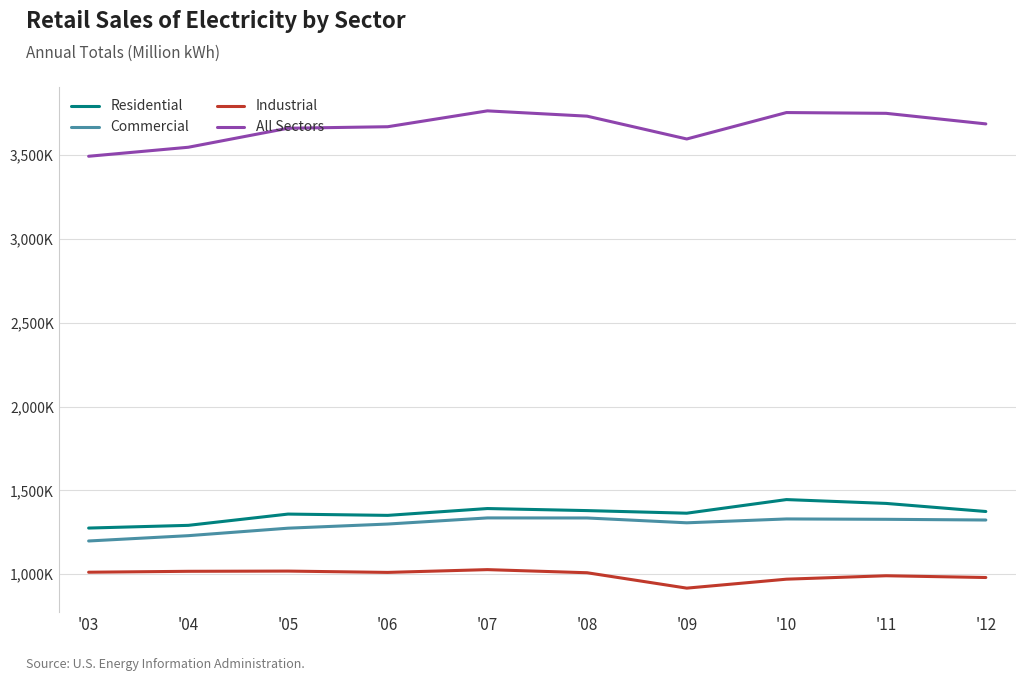

What is the sum of the Residential values at '08 and '06?

2731501